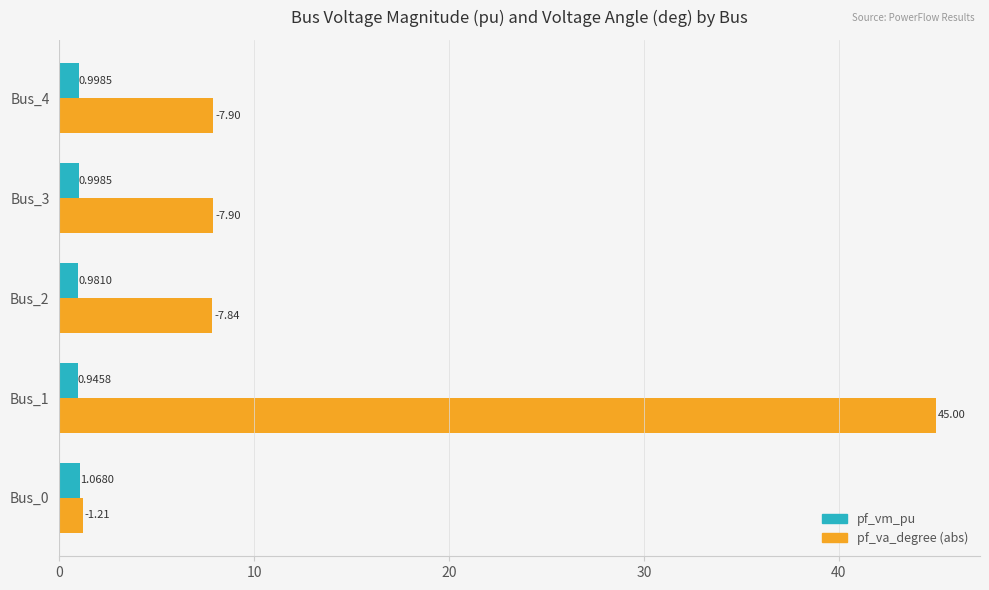

How many distinct data groups are displayed?

2